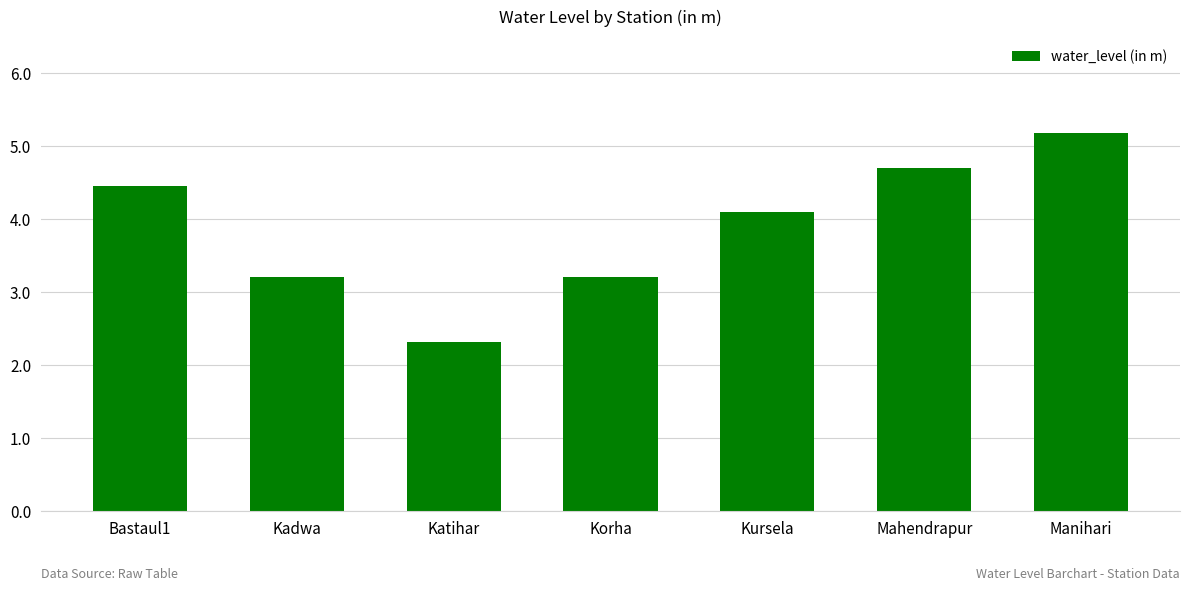

What is the greatest value displayed?

5.2